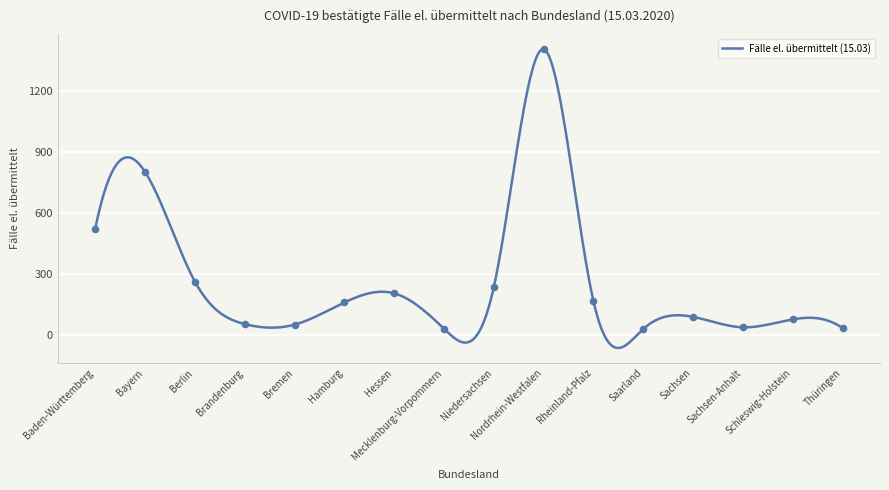

What is the change in value from Brandenburg to Rheinland-Pfalz?

+112